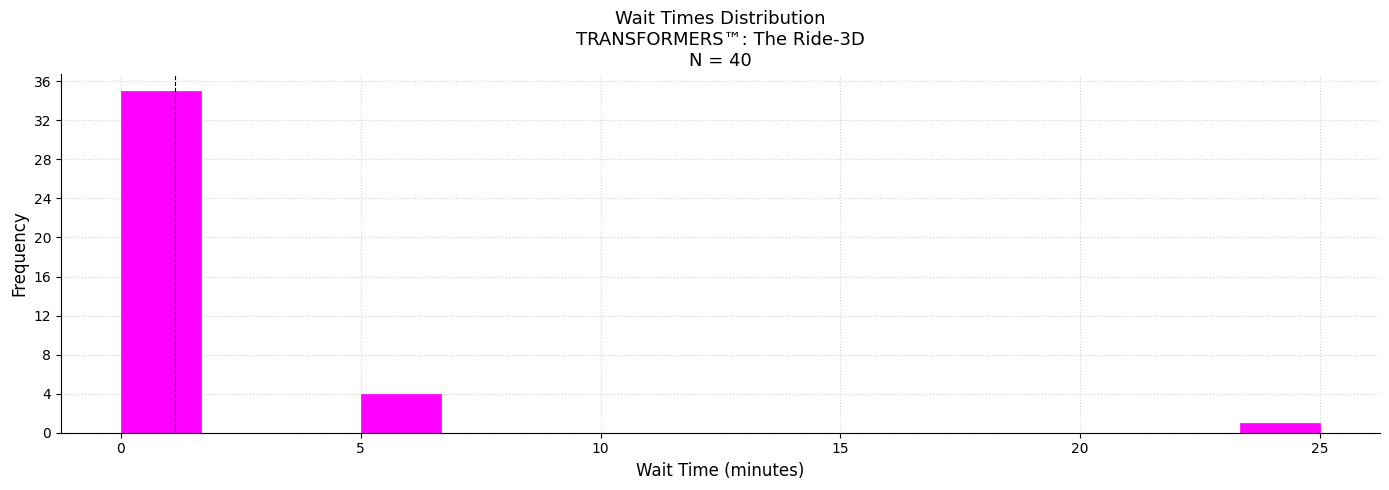

Read against the x-axis, roughly where is the centre of the tallest bar?

1.0